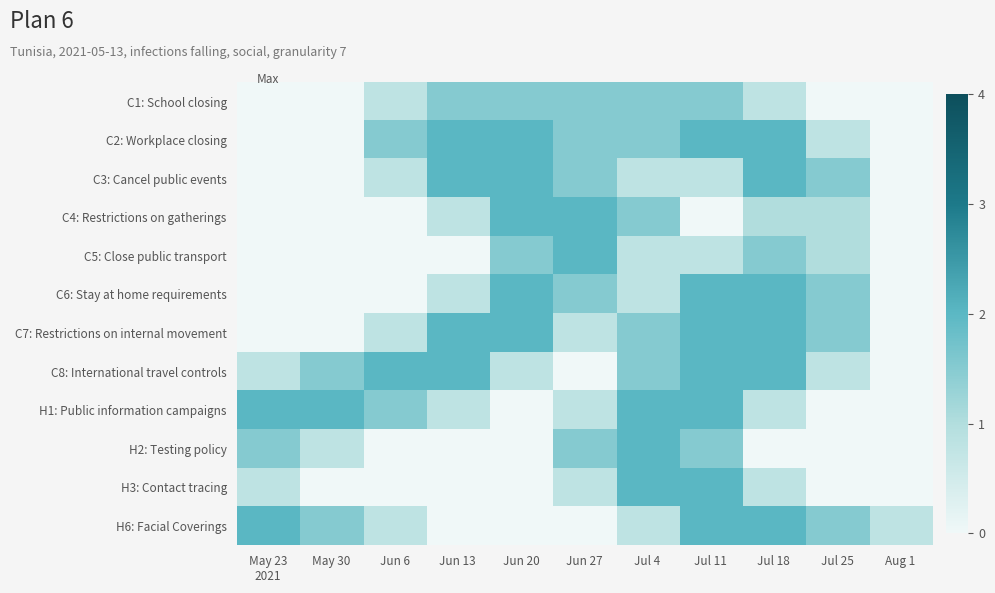

Which has a higher value, Jun 20 or Jul 25?

Jun 20